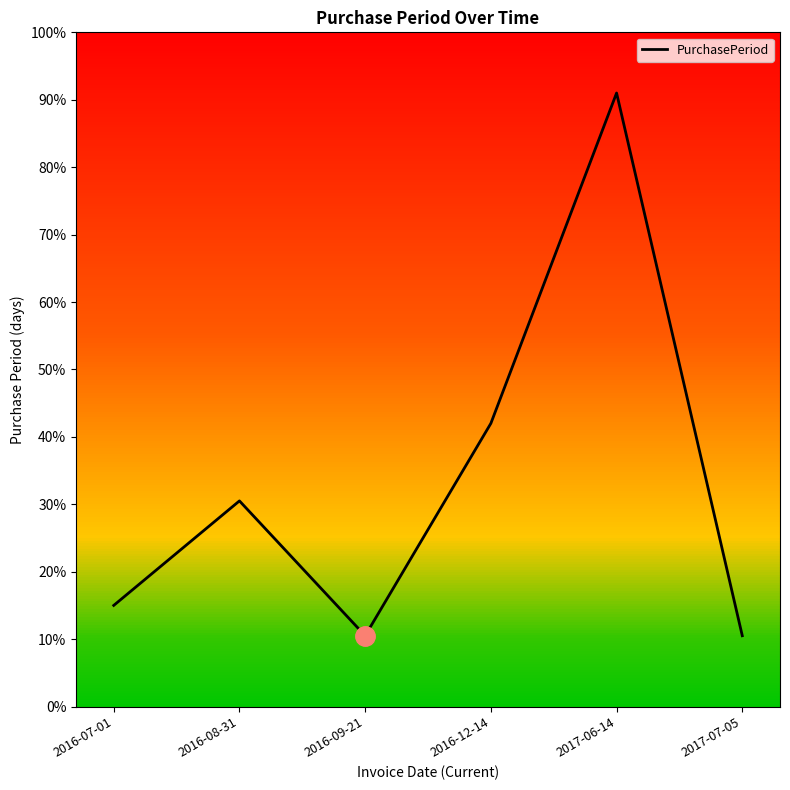

Does the chart have visible grid lines?

No